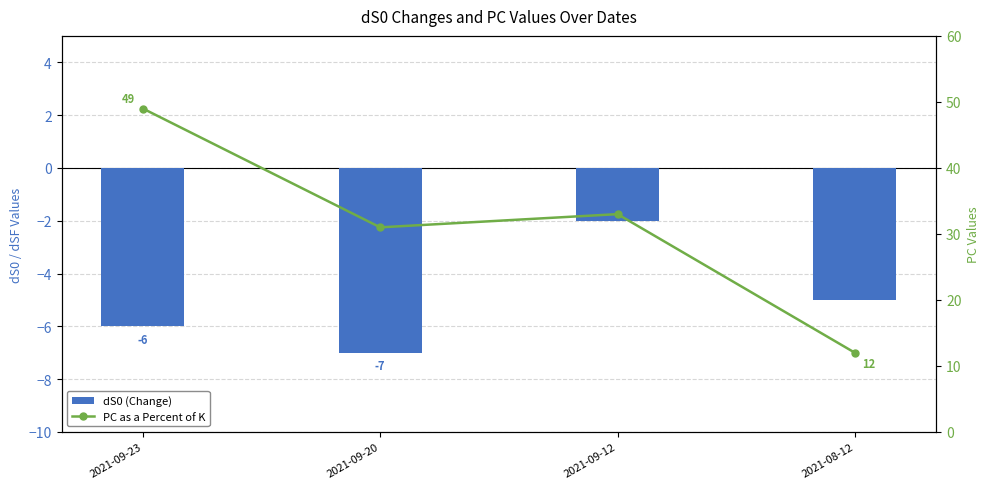

Which has a higher value, 2021-08-12 or 2021-09-23?

2021-08-12